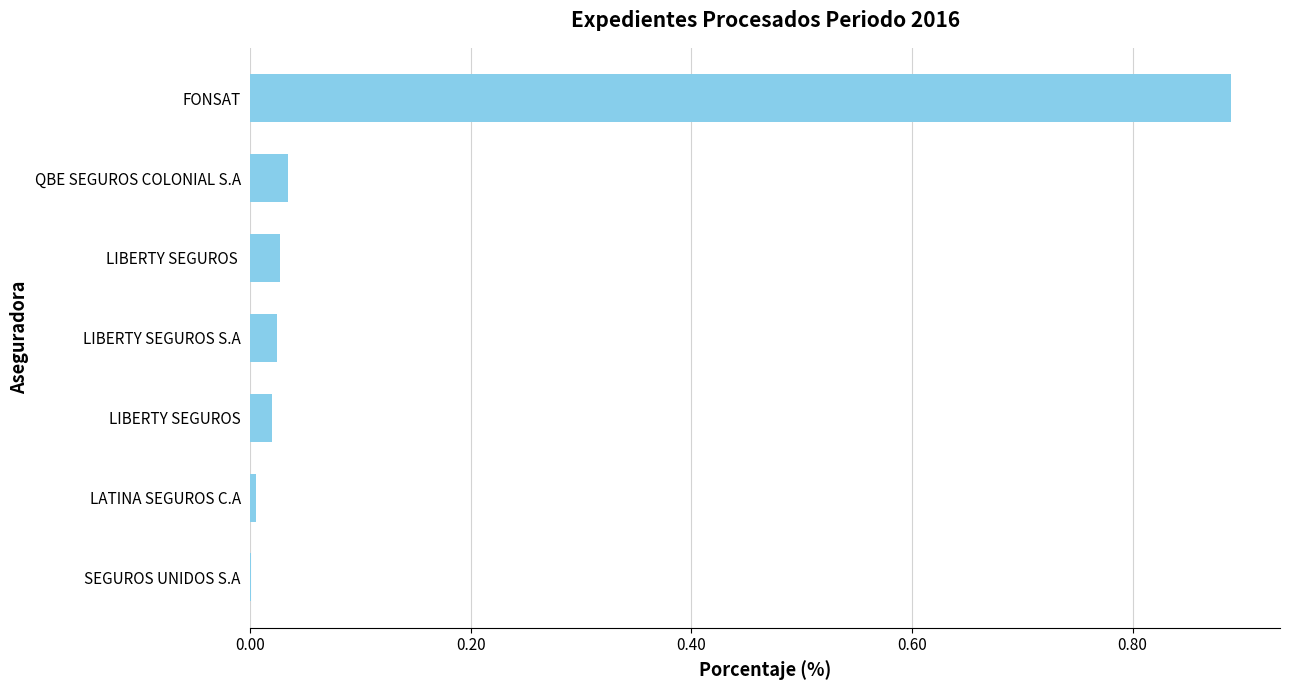

True or false: the data shows 1.2 at FONSAT.

False